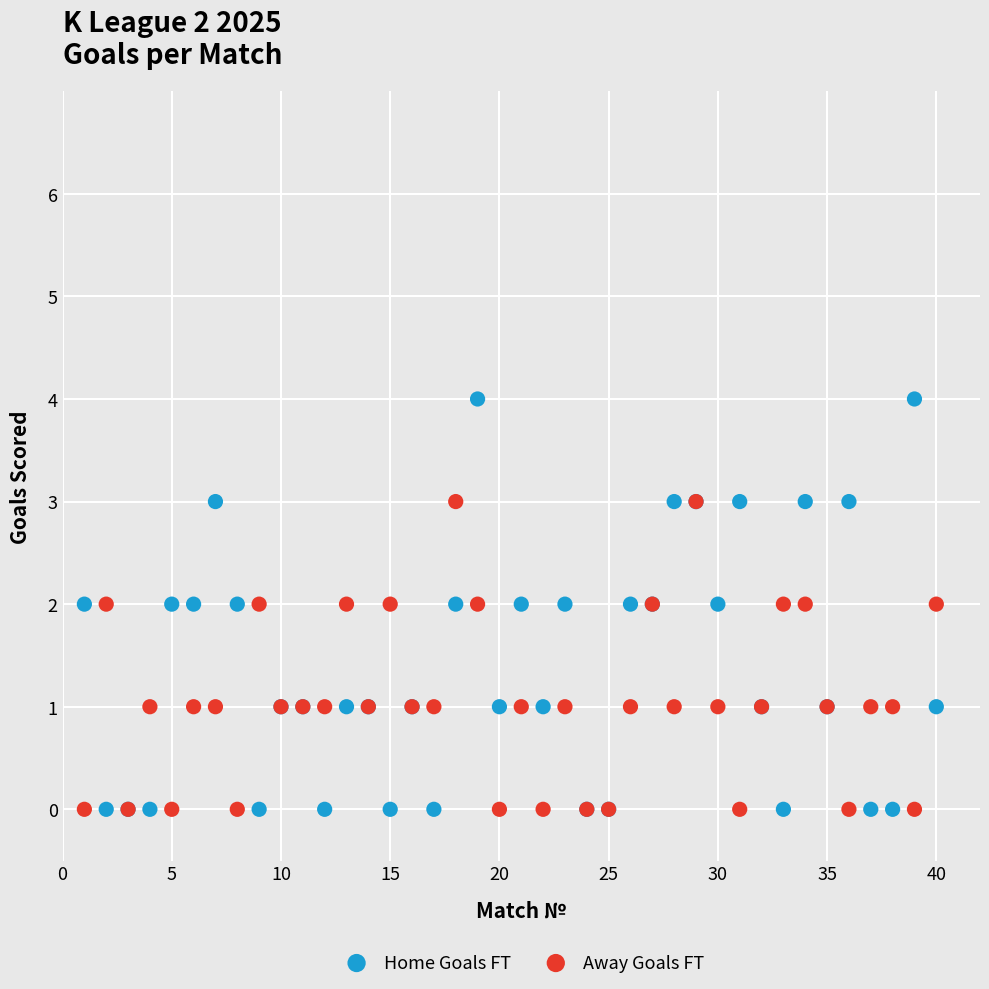

Which series reaches the maximum Y coordinate?

Home Goals FT